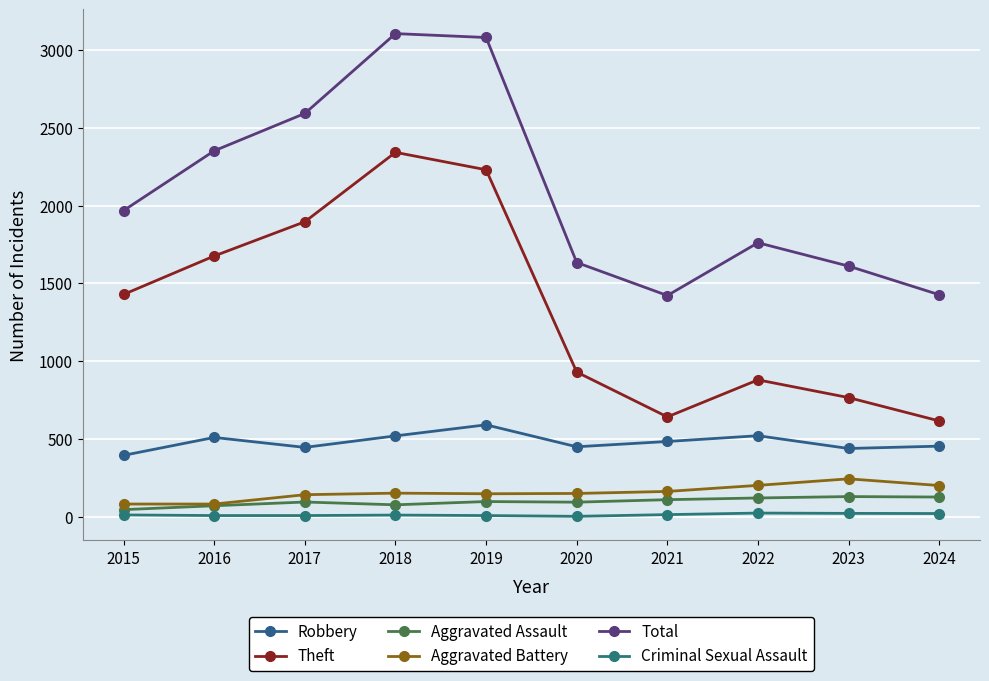

Where is the first local minimum for Total?

2021